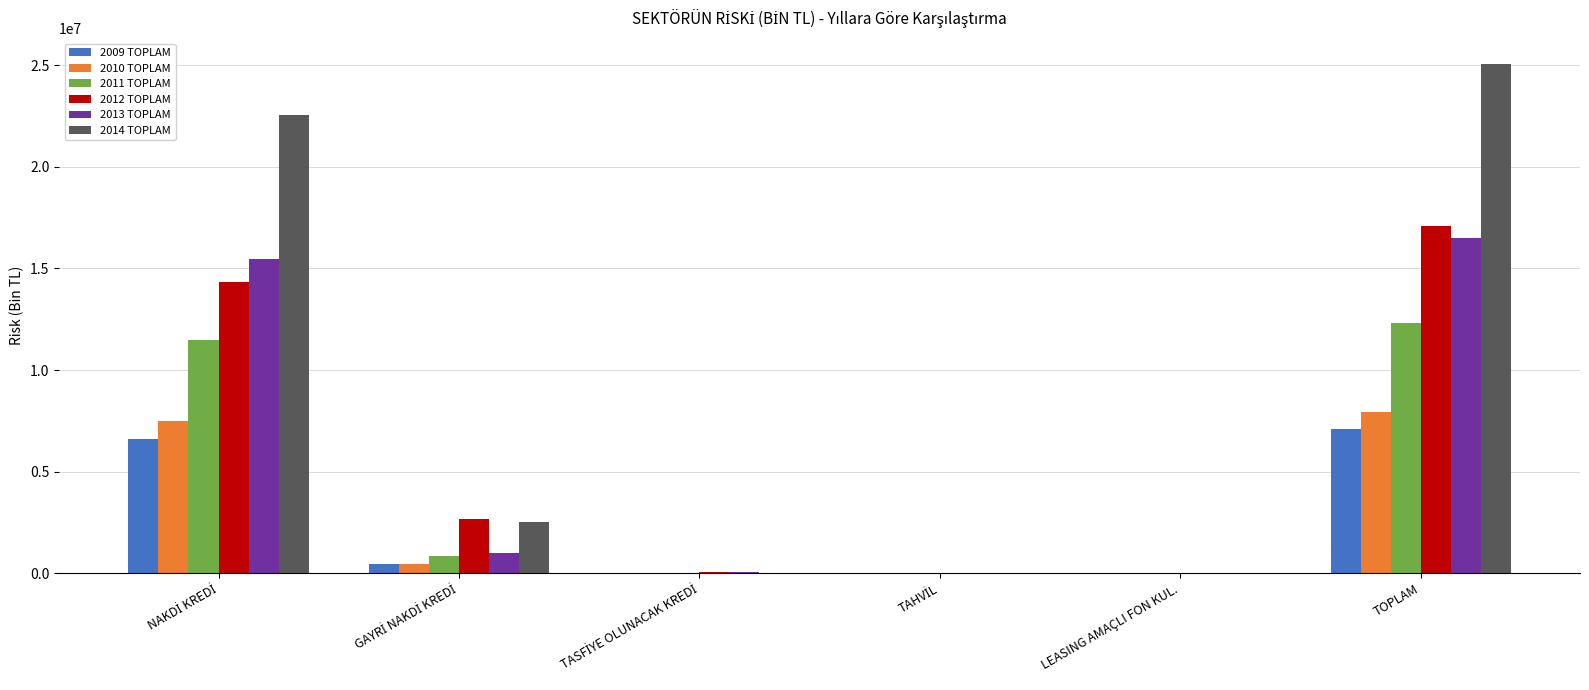

Is it true that 2009 TOPLAM equals 0.0 at LEASING AMAÇLI FON KUL.?

True